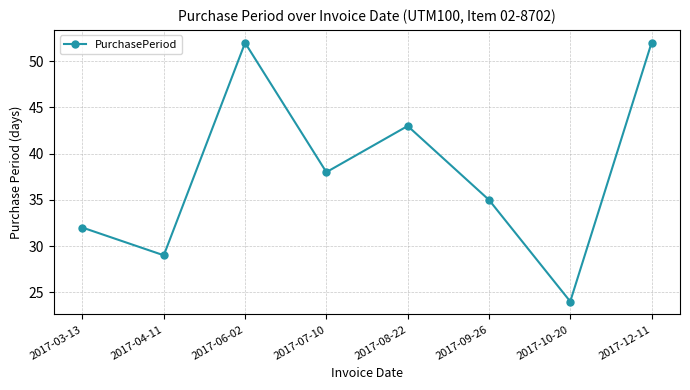

What position from the right is 2017-07-10?

5